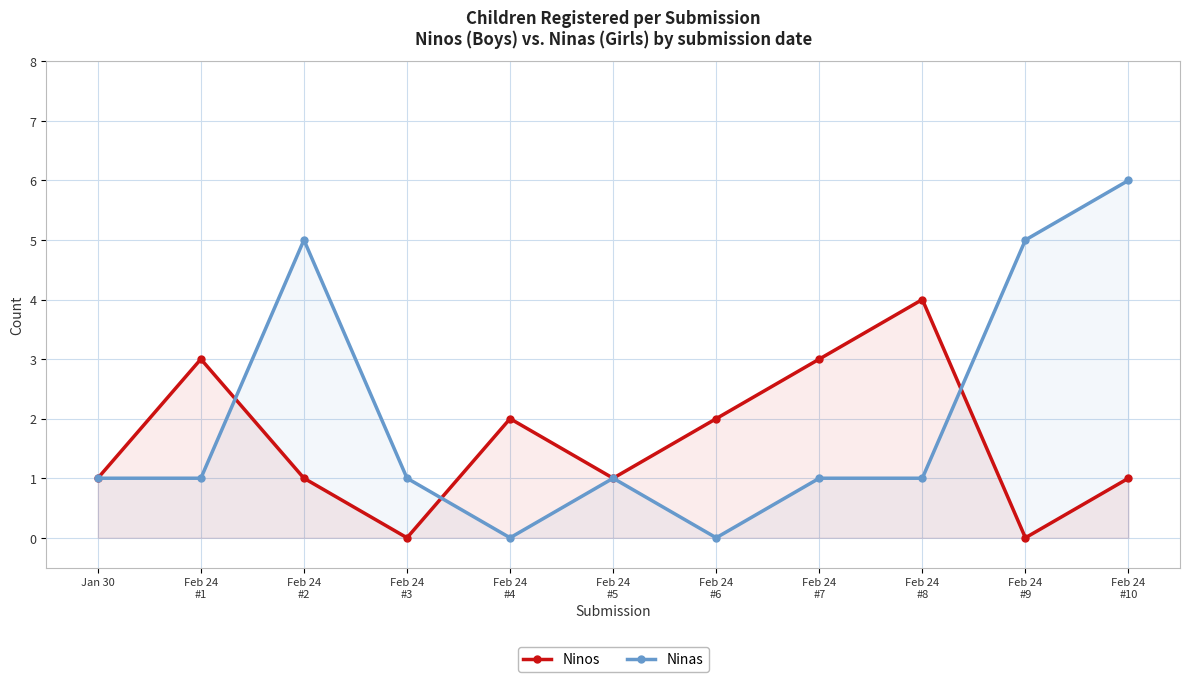

True or false: Ninas and Ninos intersect in this chart.

True